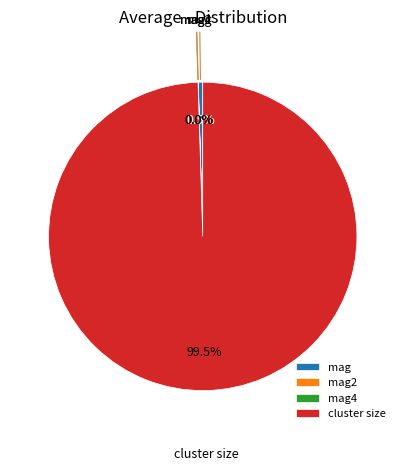

Is there any slice that represents more than half of the pie?

Yes